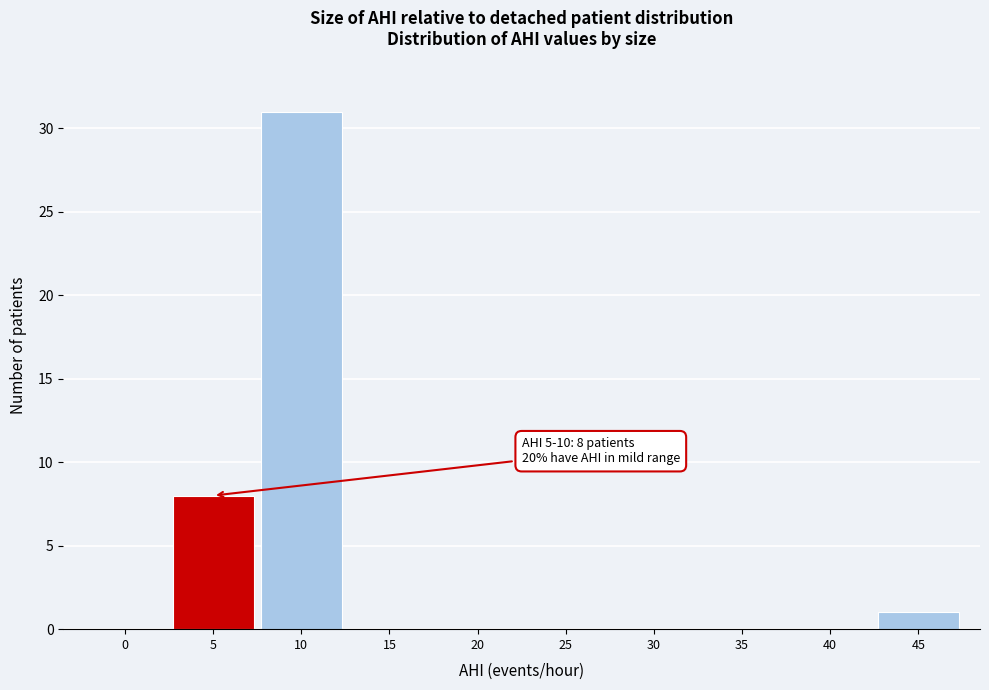

Reading right to left, transcribe all the data shown in this chart.

45=1	40=0	35=0	30=0	25=0	20=0	15=0	10=31	5=8	0=0